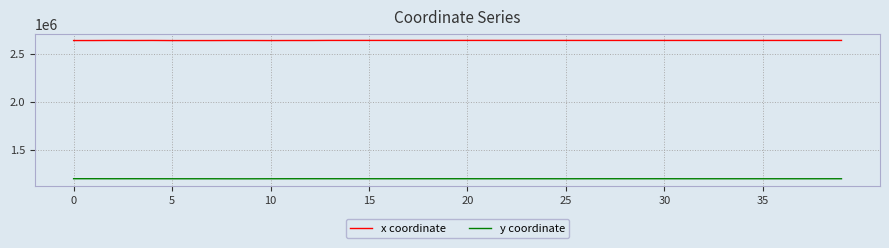

True or false: y coordinate and x coordinate intersect in this chart.

False